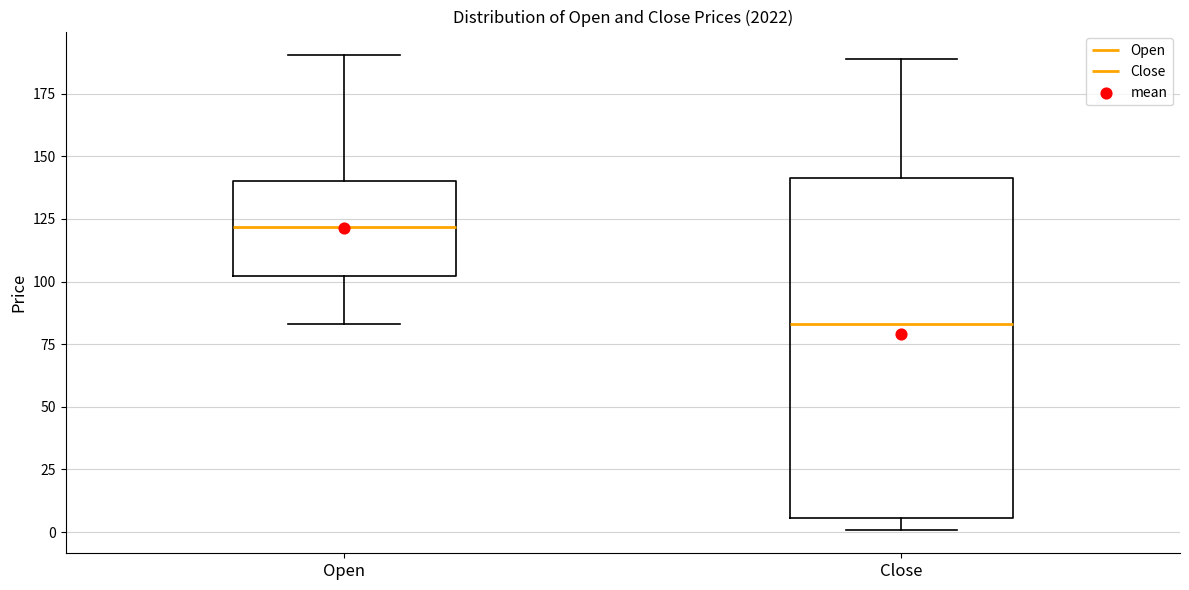

Reading left to right, read every box against the y-axis: the position of its median line, the range the box covers, and the ends of its whiskers. The values are not printed on the chart, so give them approximately, as read against the axis.

Open: median 120, box 100 to 140, whiskers 85 to 190
Close: median 85, box 5 to 140, whiskers 0 to 190